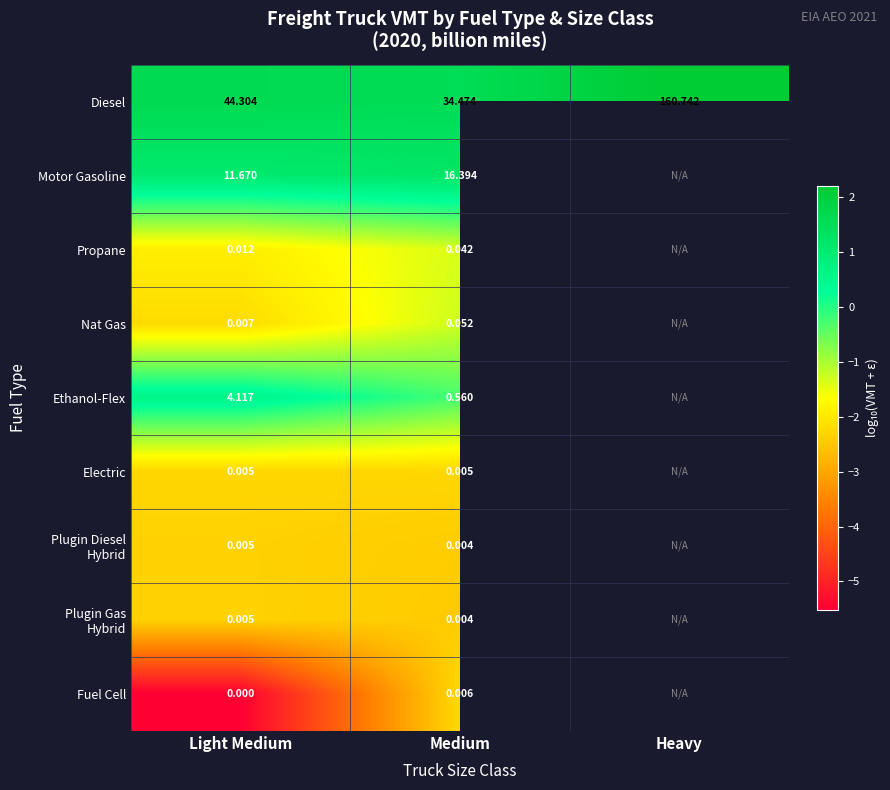

What is the minimum value shown in the chart?

-5.5